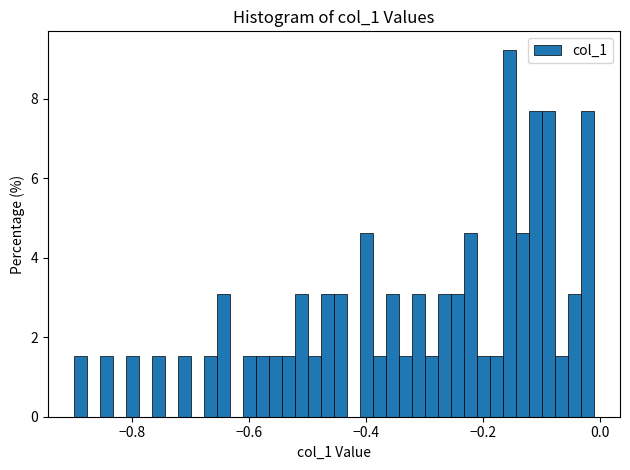

Read against the x-axis, roughly where is the centre of the tallest bar?

-0.16